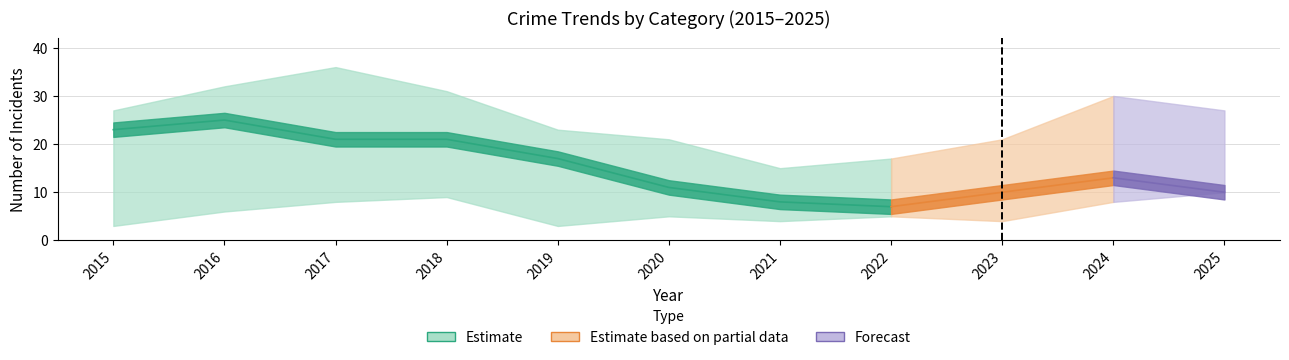

Is this an area chart (filled region under the line)?

No